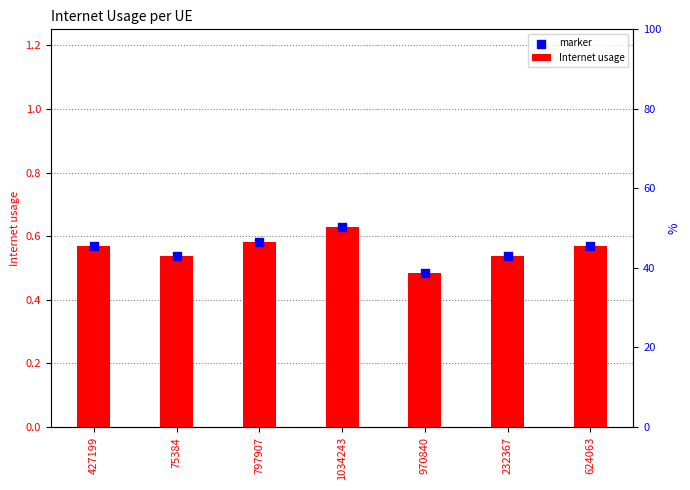

At how many categories does at least one series exceed 0?

7